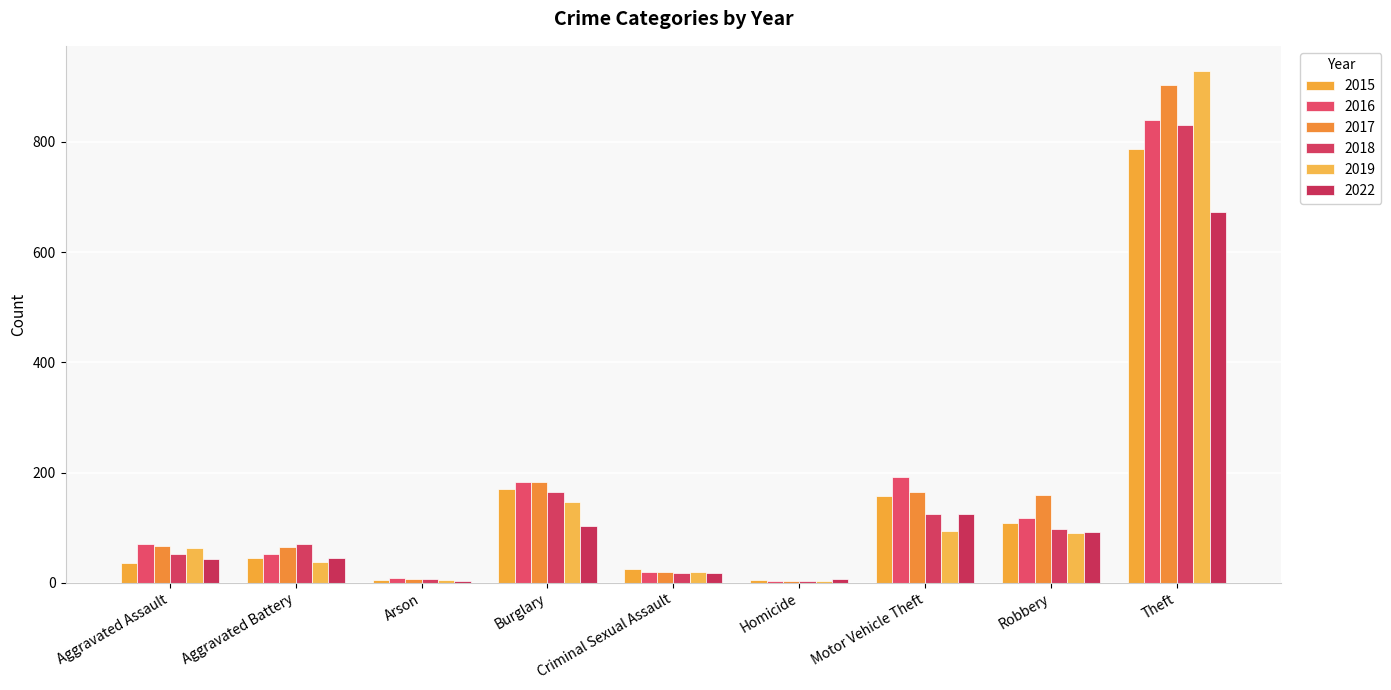

Reading right to left, list all the values displayed in this chart.

2015: 788	109	157	5	25	170	5	44	35
2016: 840	118	192	4	20	183	8	52	70
2017: 904	159	165	4	20	183	7	64	67
2018: 831	97	125	3	18	164	6	71	53
2019: 928	91	94	4	20	146	5	38	63
2022: 673	92	125	6	18	103	3	45	43